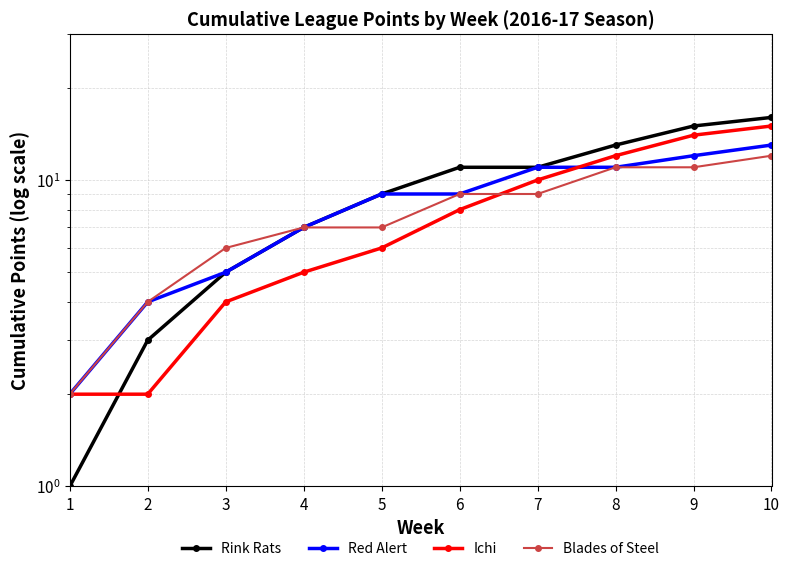

What is the smallest value displayed?

1